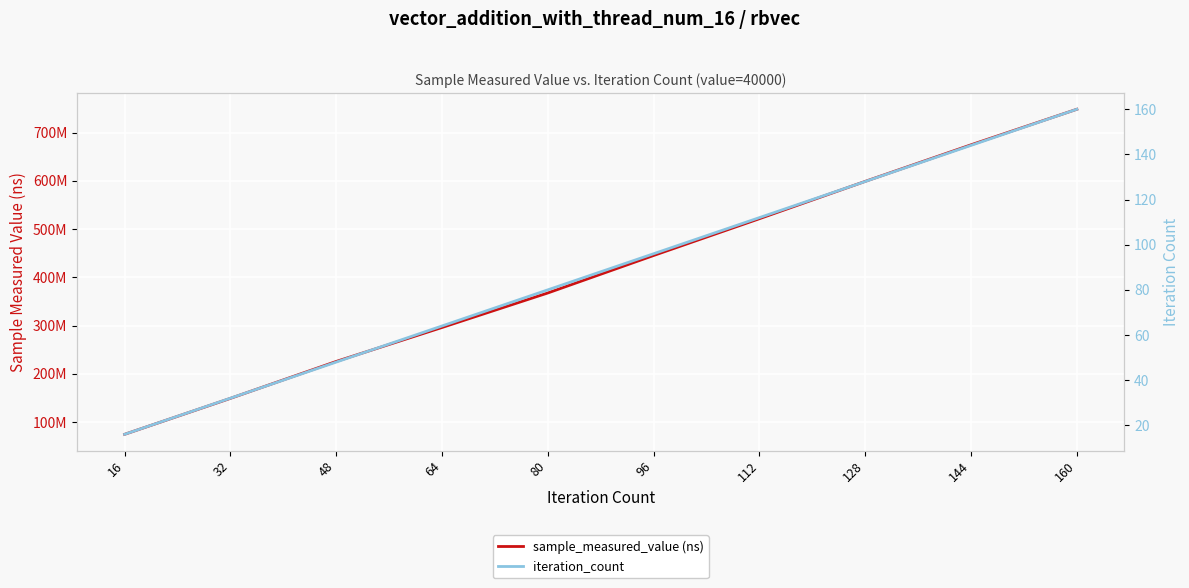

Rank the series by their maximum value, from highest to lowest.

sample_measured_value (ns), iteration_count